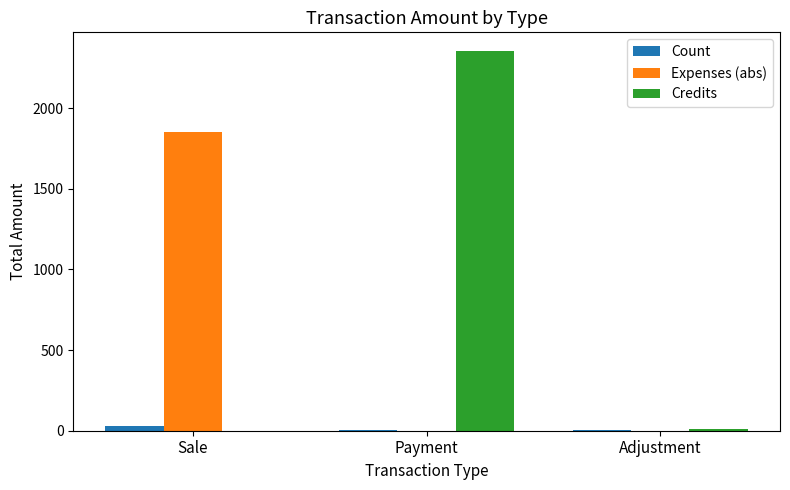

Where is Credits nearest to the value 1176?

Adjustment